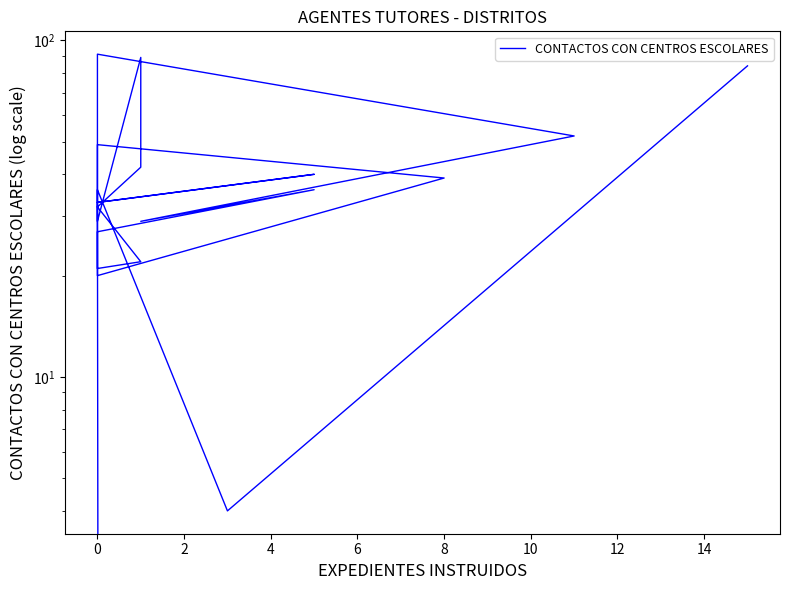

Count the number of categories in the chart.

22